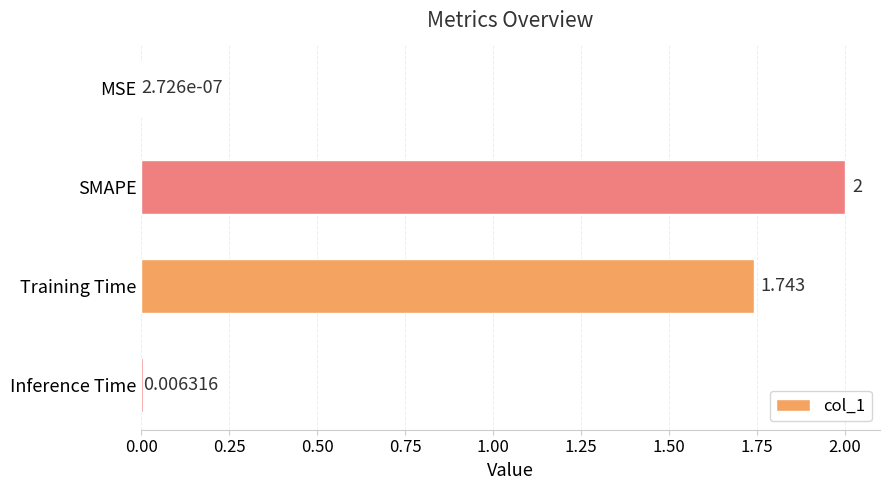

At which label is the value closest to 1?

Training Time